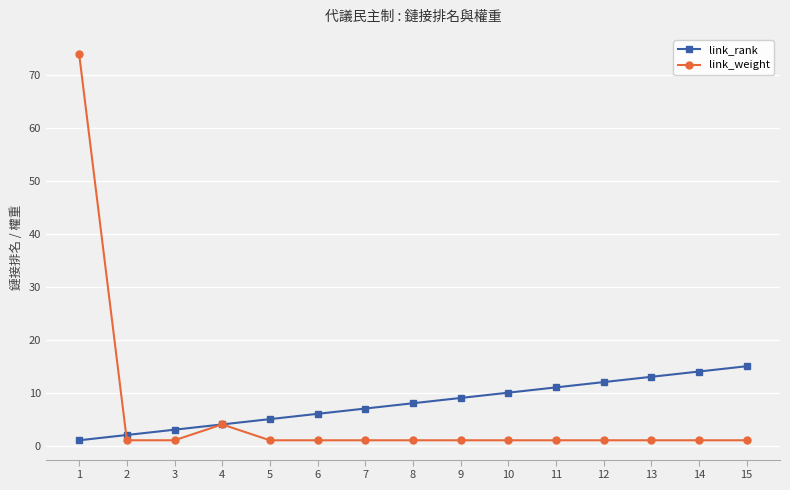

At how many categories does at least one series exceed 42?

1